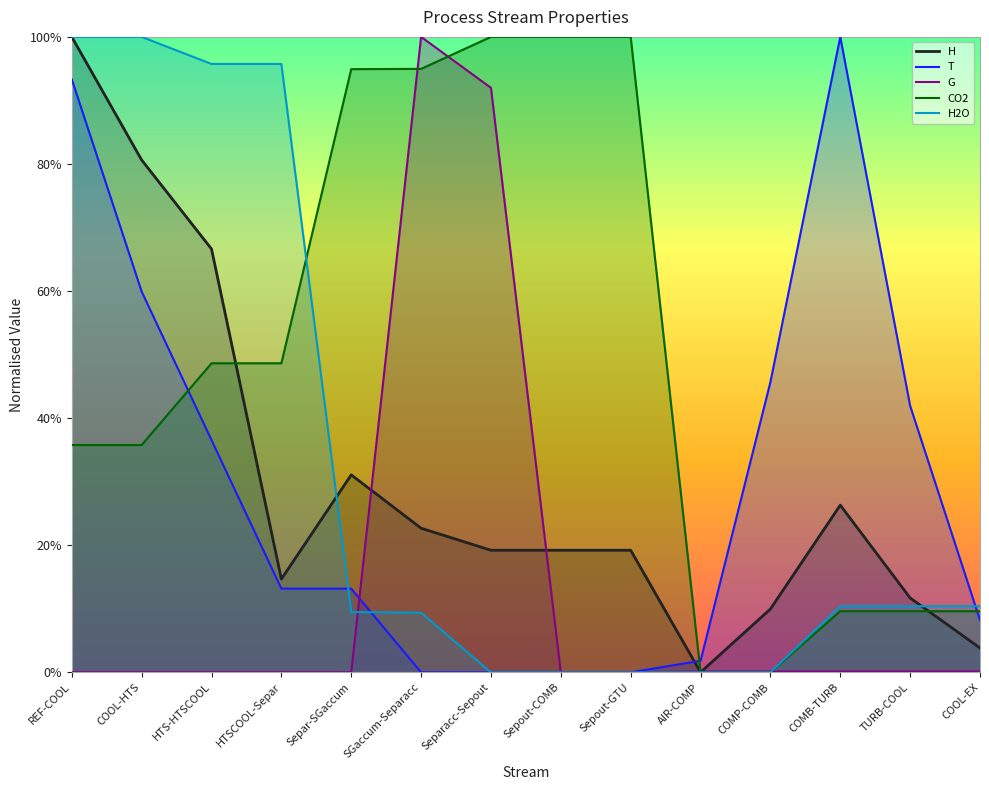

Reading left to right, list all the values displayed in this chart.

H: REF-COOL=1.0	COOL-HTS=0.8	HTS-HTSCOOL=0.7	HTSCOOL-Separ=0.1	Separ-SGaccum=0.3	SGaccum-Separacc=0.2	Separacc-Sepout=0.2	Sepout-COMB=0.2	Sepout-GTU=0.2	AIR-COMP=0.0	COMP-COMB=0.1	COMB-TURB=0.3	TURB-COOL=0.1	COOL-EX=0.0
T: REF-COOL=0.9	COOL-HTS=0.6	HTS-HTSCOOL=0.4	HTSCOOL-Separ=0.1	Separ-SGaccum=0.1	SGaccum-Separacc=0.0	Separacc-Sepout=0.0	Sepout-COMB=0.0	Sepout-GTU=0.0	AIR-COMP=0.0	COMP-COMB=0.5	COMB-TURB=1.0	TURB-COOL=0.4	COOL-EX=0.1
G: REF-COOL=0.0	COOL-HTS=0.0	HTS-HTSCOOL=0.0	HTSCOOL-Separ=0.0	Separ-SGaccum=0.0	SGaccum-Separacc=1.0	Separacc-Sepout=0.9	Sepout-COMB=0.0	Sepout-GTU=0.0	AIR-COMP=0.0	COMP-COMB=0.0	COMB-TURB=0.0	TURB-COOL=0.0	COOL-EX=0.0
CO2: REF-COOL=0.4	COOL-HTS=0.4	HTS-HTSCOOL=0.5	HTSCOOL-Separ=0.5	Separ-SGaccum=0.9	SGaccum-Separacc=0.9	Separacc-Sepout=1.0	Sepout-COMB=1.0	Sepout-GTU=1.0	AIR-COMP=0.0	COMP-COMB=0.0	COMB-TURB=0.1	TURB-COOL=0.1	COOL-EX=0.1
H2O: REF-COOL=1.0	COOL-HTS=1.0	HTS-HTSCOOL=1.0	HTSCOOL-Separ=1.0	Separ-SGaccum=0.1	SGaccum-Separacc=0.1	Separacc-Sepout=0.0	Sepout-COMB=0.0	Sepout-GTU=0.0	AIR-COMP=0.0	COMP-COMB=0.0	COMB-TURB=0.1	TURB-COOL=0.1	COOL-EX=0.1